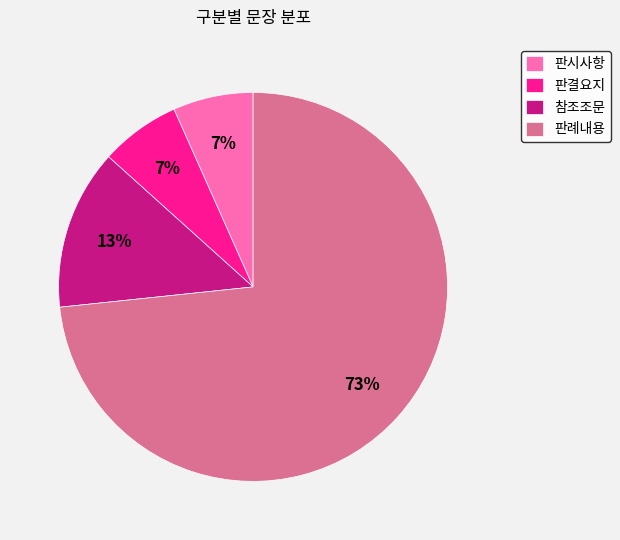

Which category accounts for the majority?

판례내용